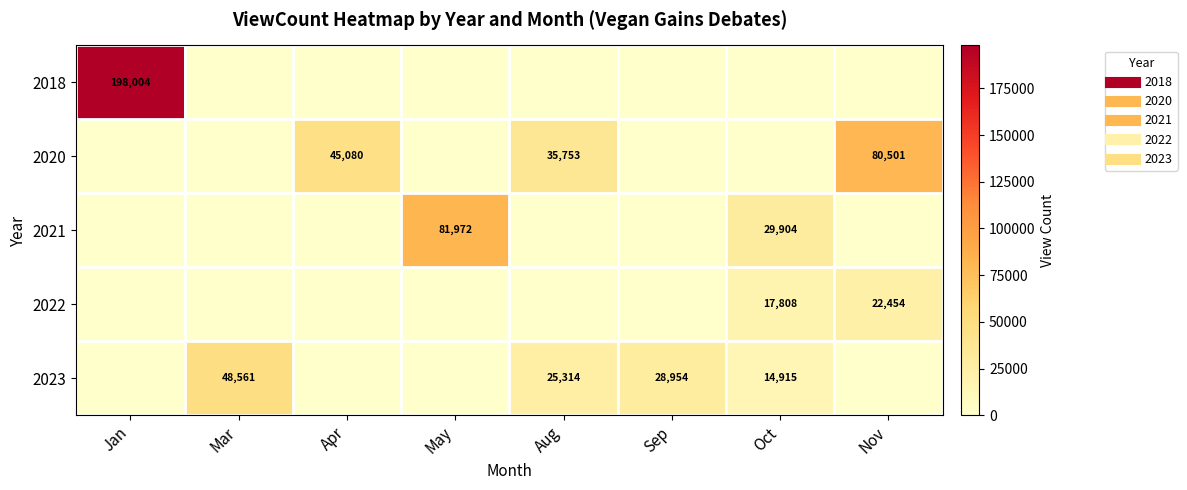

What is the average value of the 2021 series?

13984